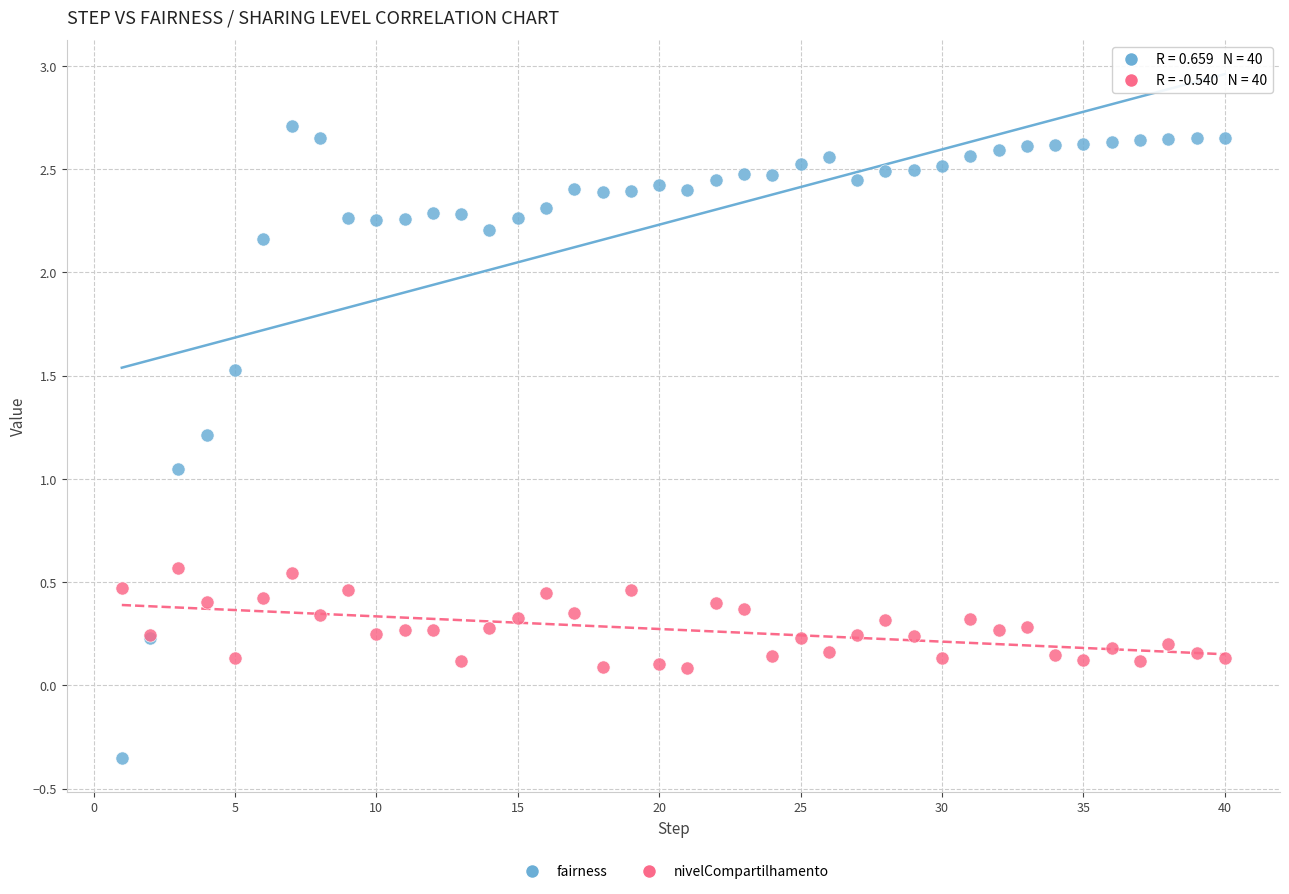

What is the X range (max minus min) for the scatter plot?

39.0